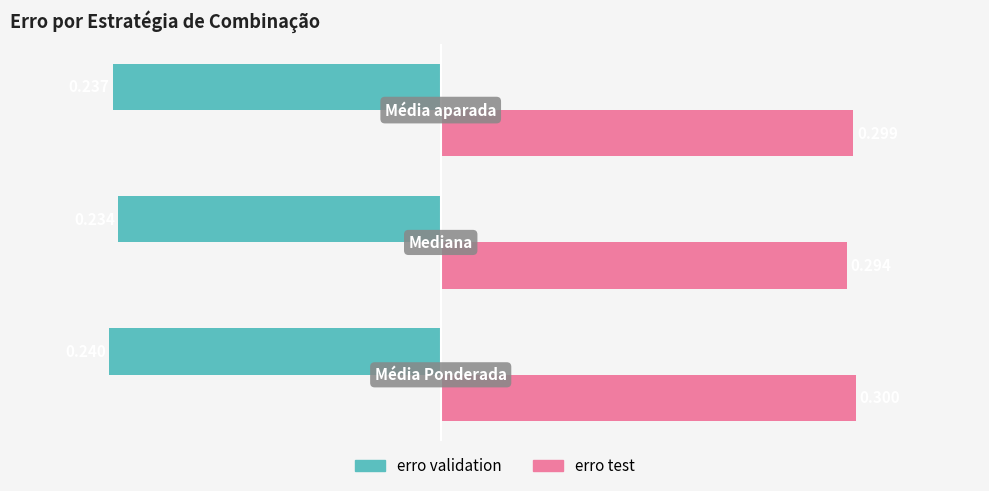

Which series has the largest total across all categories?

erro test